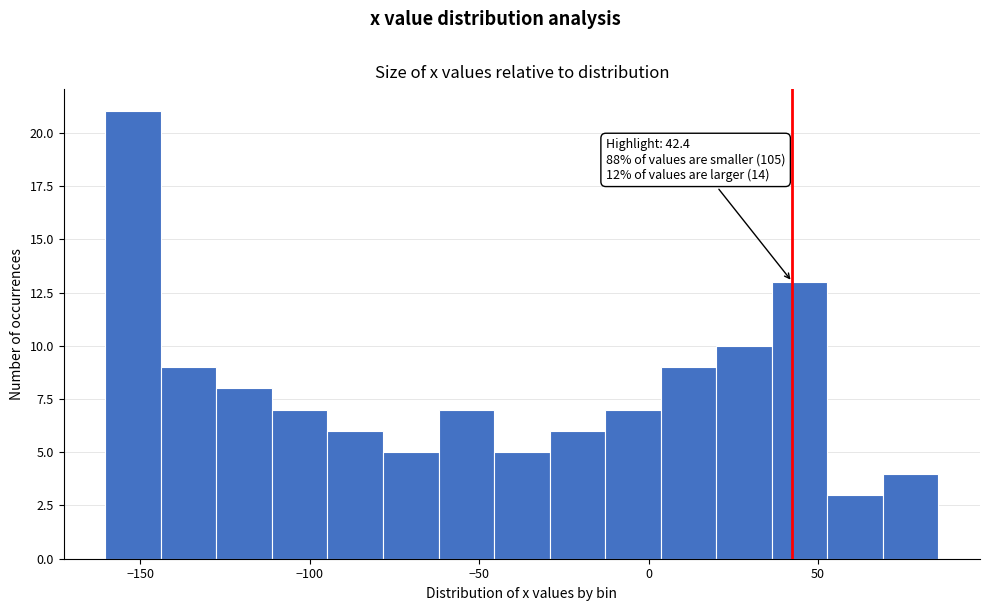

Read against the x-axis, roughly where is the centre of the tallest bar?

-150